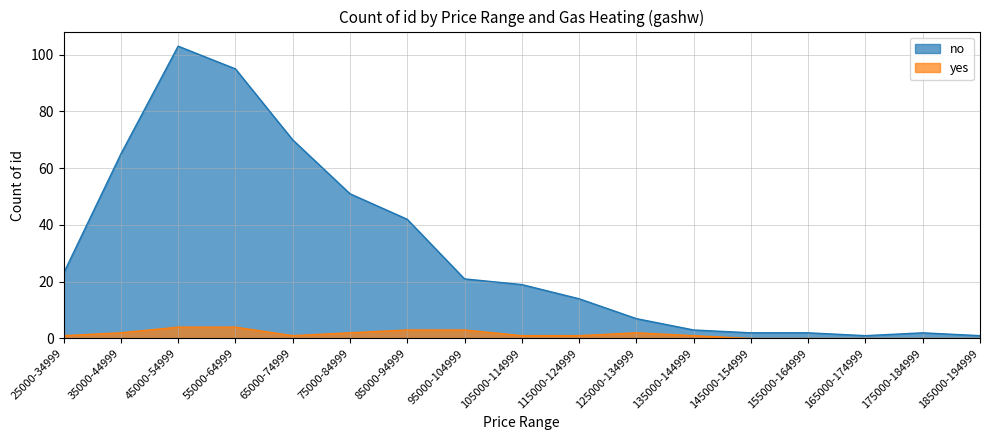

The no series shows 0 at 185000-194999. True or false?

False